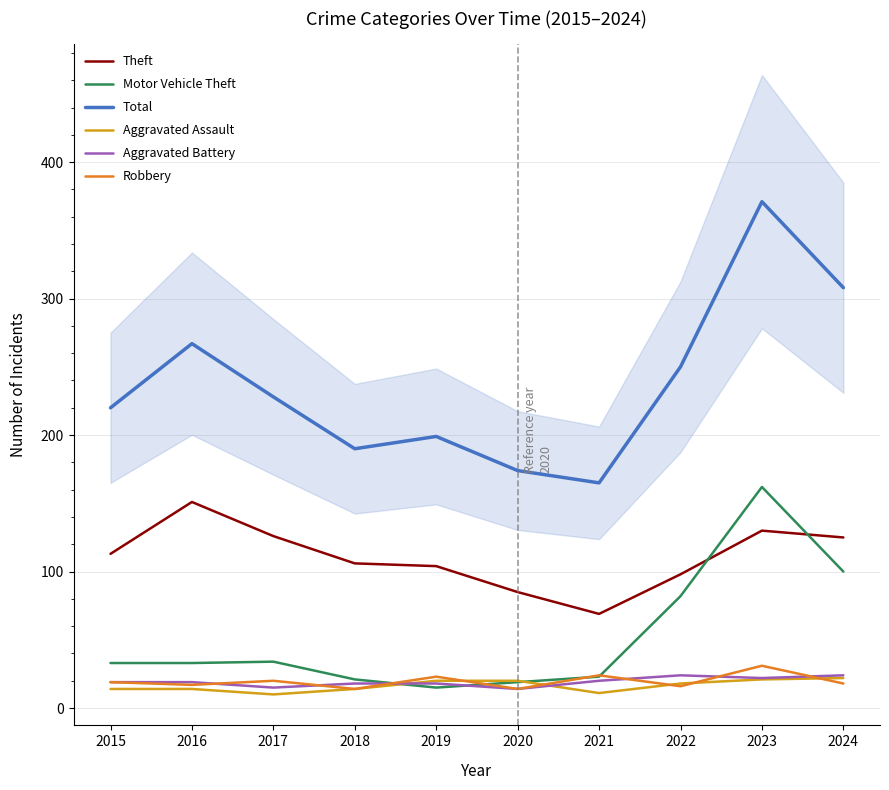

What are all the series names shown in the legend?

Theft, Motor Vehicle Theft, Total, Aggravated Assault, Aggravated Battery, Robbery